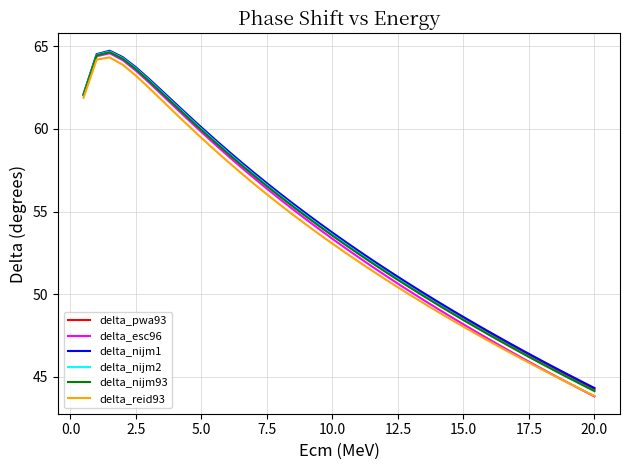

What are all the series names shown in the legend?

delta_pwa93, delta_esc96, delta_nijm1, delta_nijm2, delta_nijm93, delta_reid93